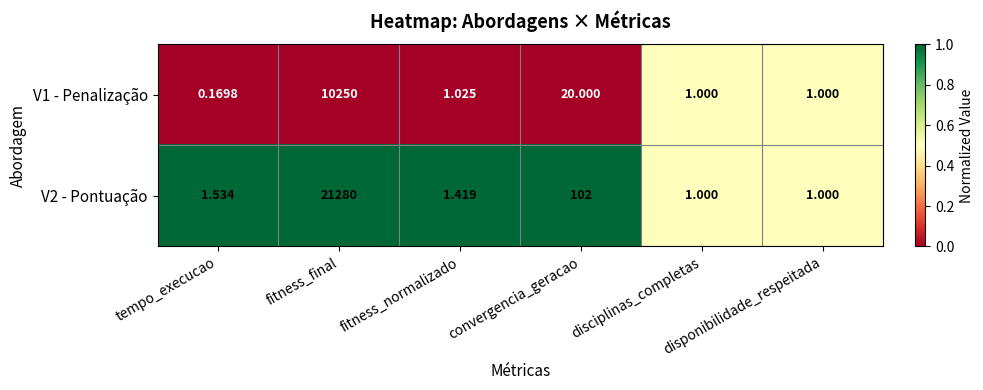

Which series has the largest range (max minus min)?

V2 - Pontuação